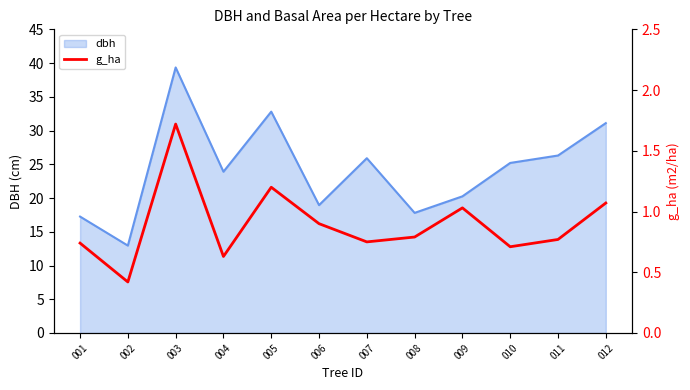

Reading left to right, extract all data points from this chart.

001=0.7	002=0.4	003=1.7	004=0.6	005=1.2	006=0.9	007=0.8	008=0.8	009=1.0	010=0.7	011=0.8	012=1.1